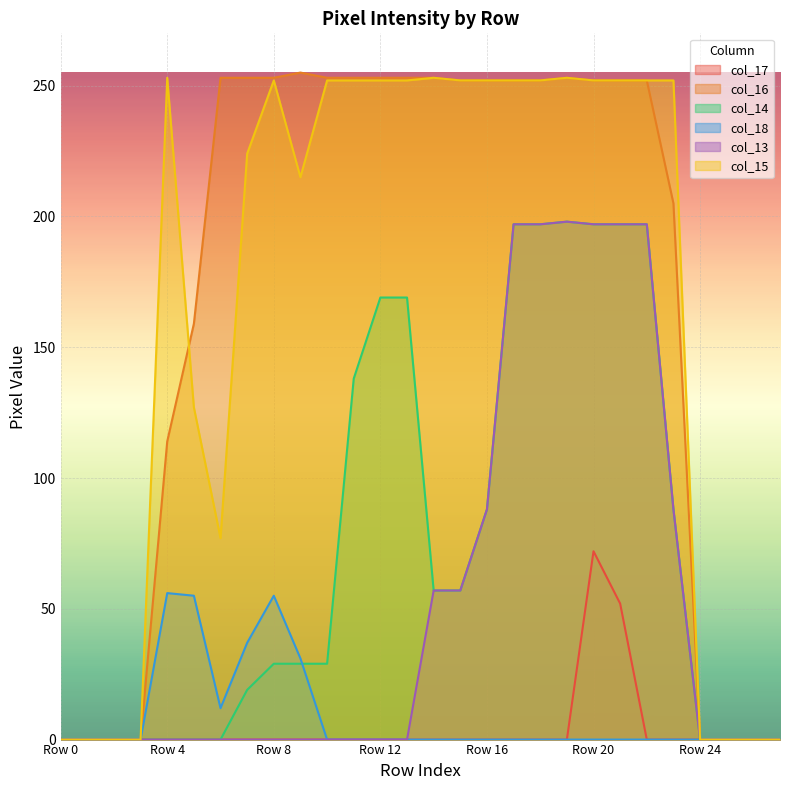

What is the maximum value shown in the chart?

255